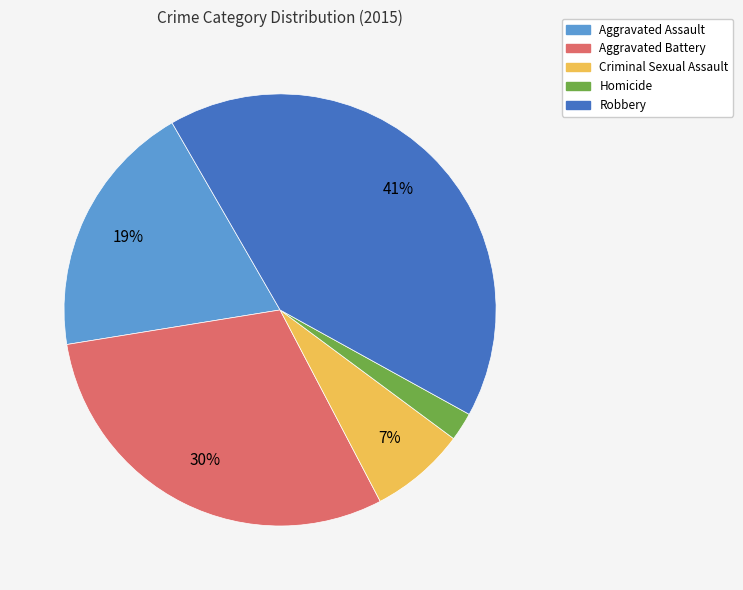

Do Homicide and Aggravated Battery together represent more than half of the pie?

No